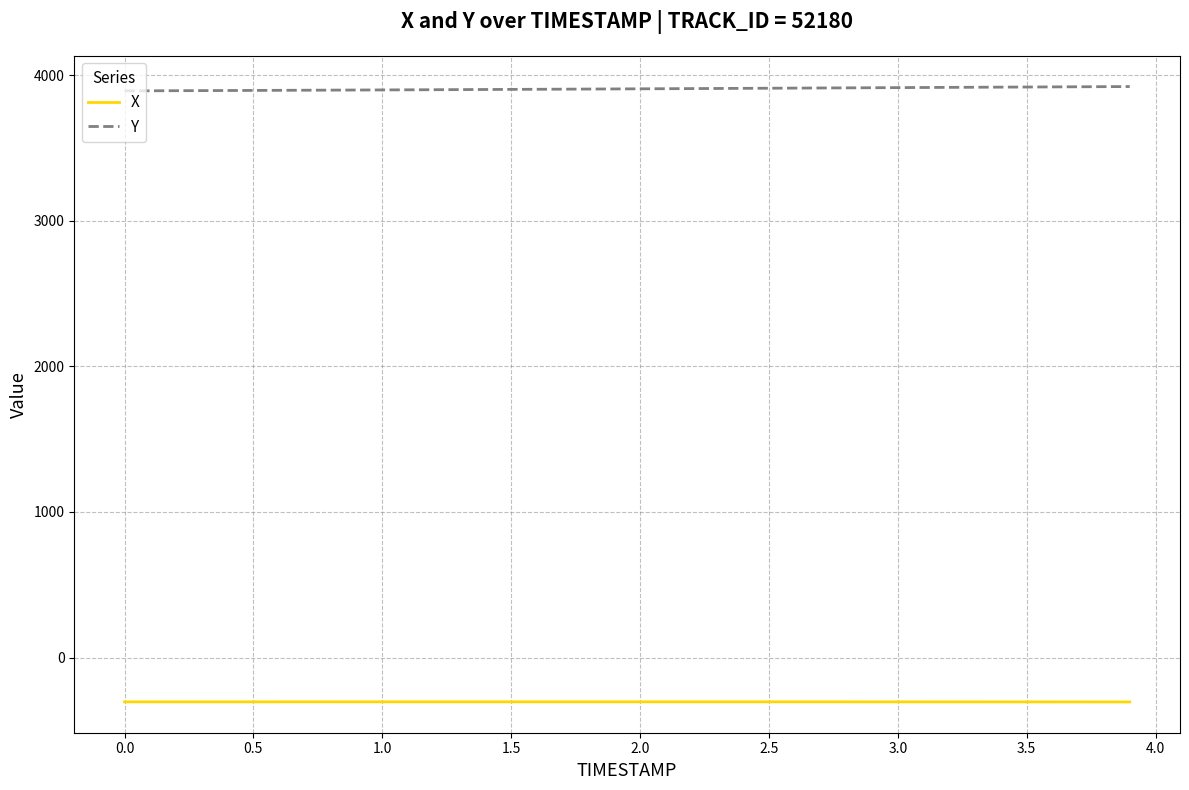

What is the highest value of the Y series?

3922.0